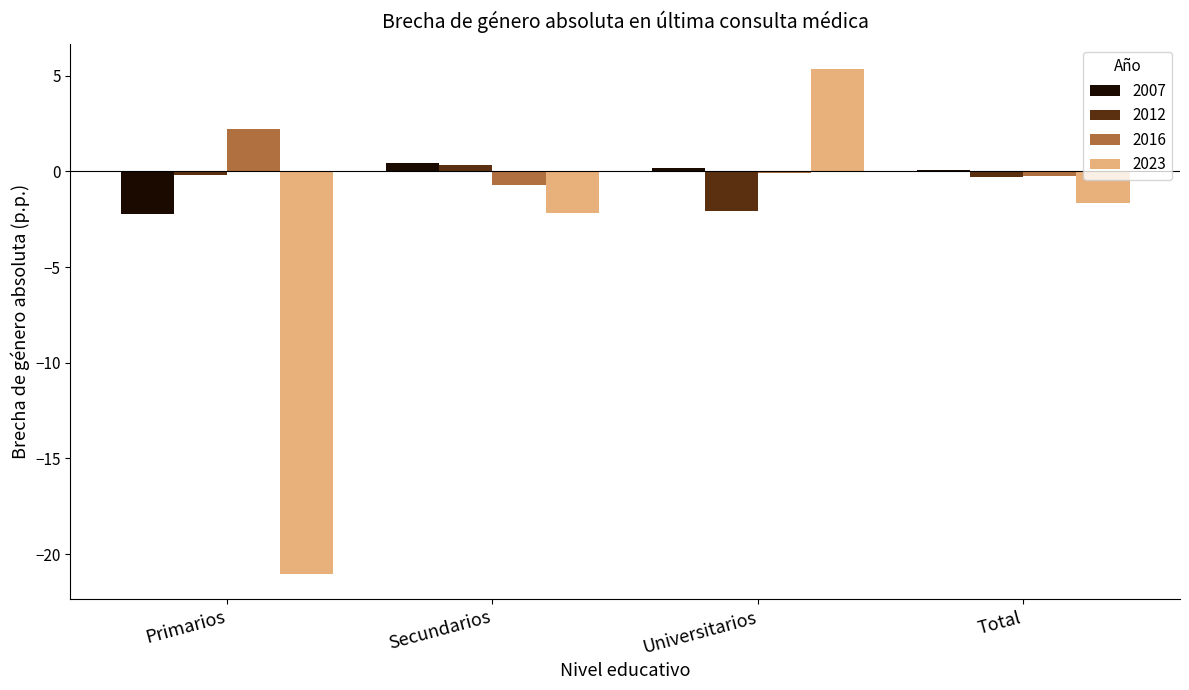

Which label corresponds to the largest value in the chart?

Universitarios